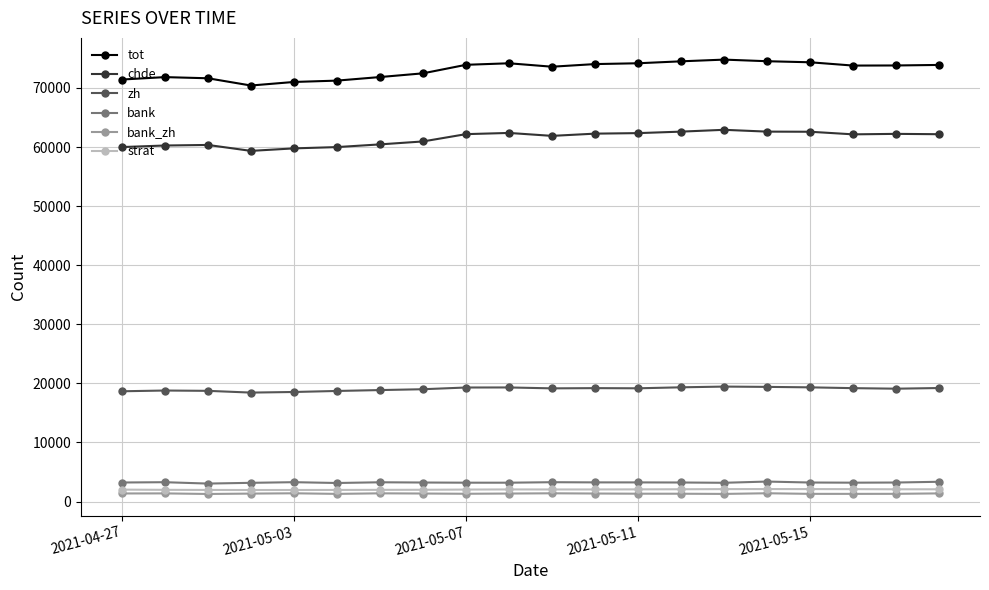

Which series has the widest spread of values?

tot